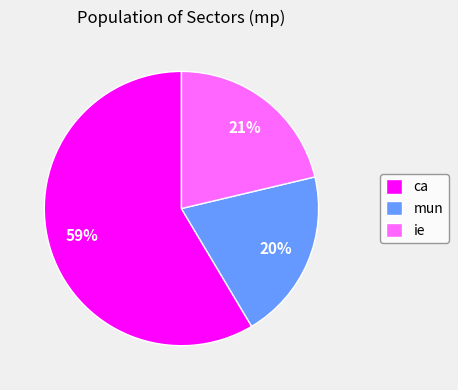

Is there any slice that represents more than half of the pie?

Yes